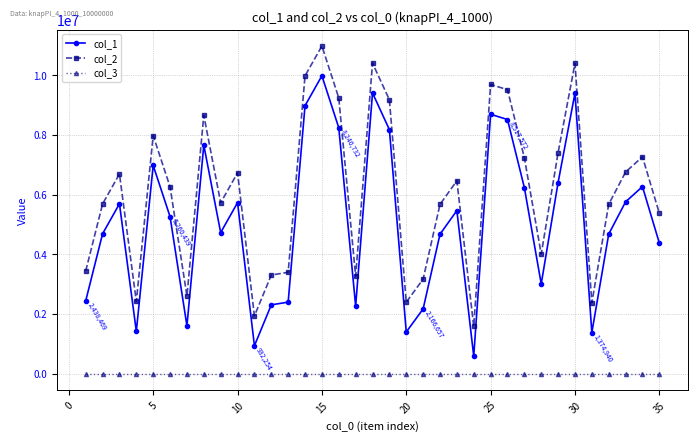

What is the maximum value shown in the chart?

10982512